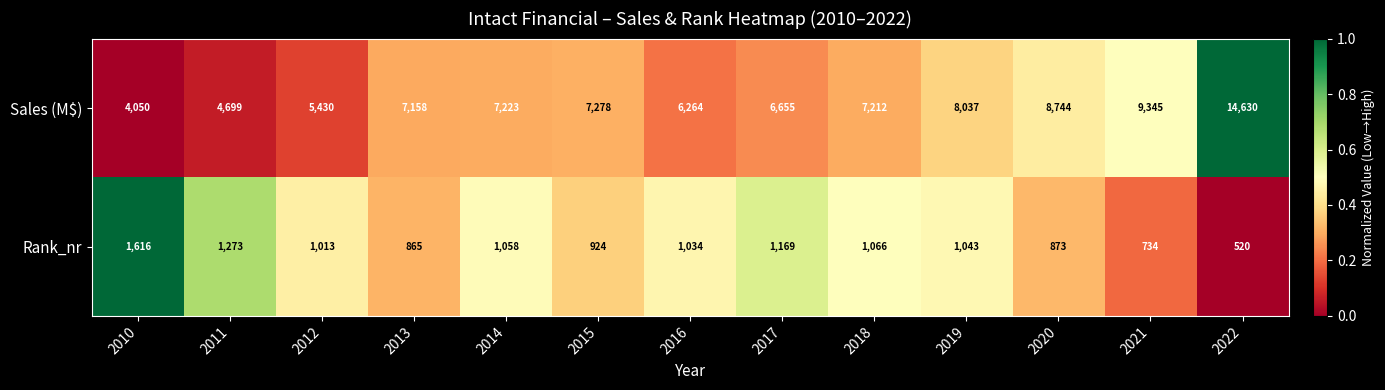

The Rank_nr series shows 520 at 2022. True or false?

True